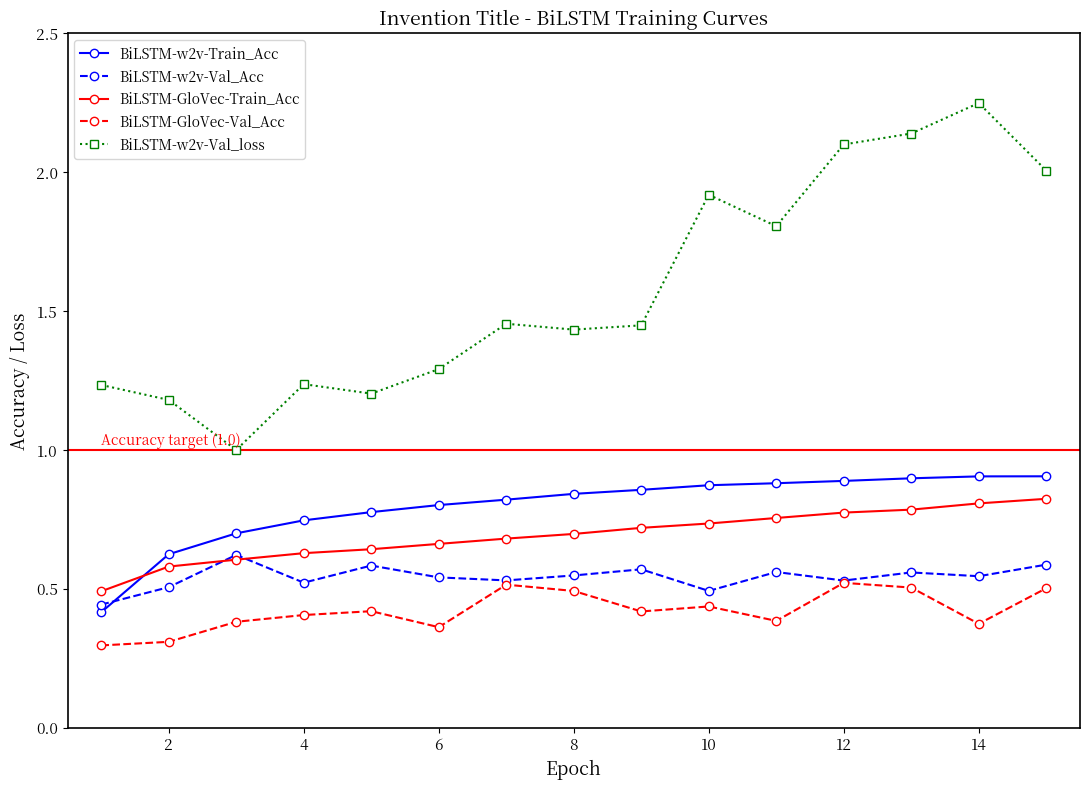

True or false: BiLSTM-w2v-Val_loss and BiLSTM-w2v-Train_Acc intersect in this chart.

False